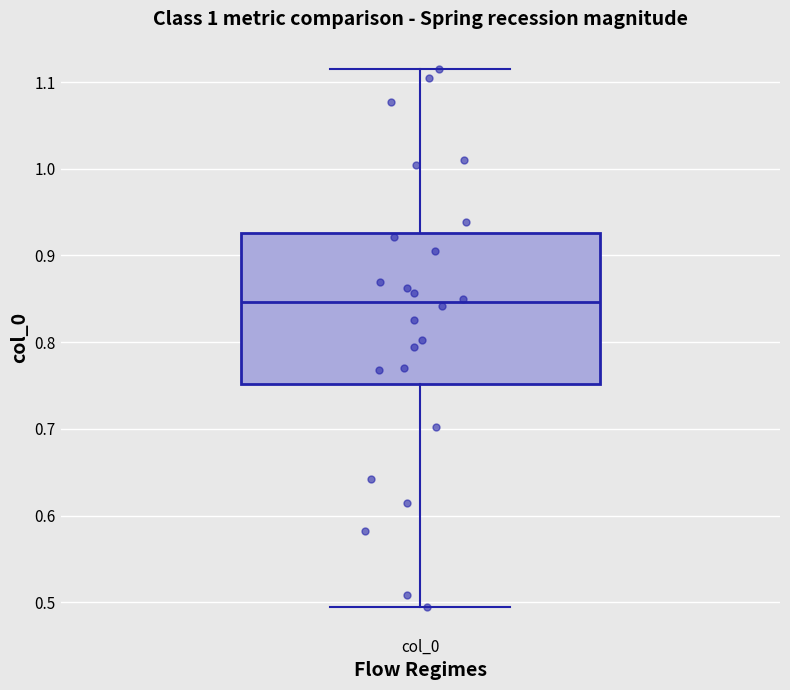

Transcribe this box plot: give where the median line is, the range the box spans, and where the two whiskers end, as read against the y-axis. The values are not printed on the chart, so give them approximately, as read against the axis.

median 0.85, box 0.75 to 0.93, whiskers 0.49 to 1.12